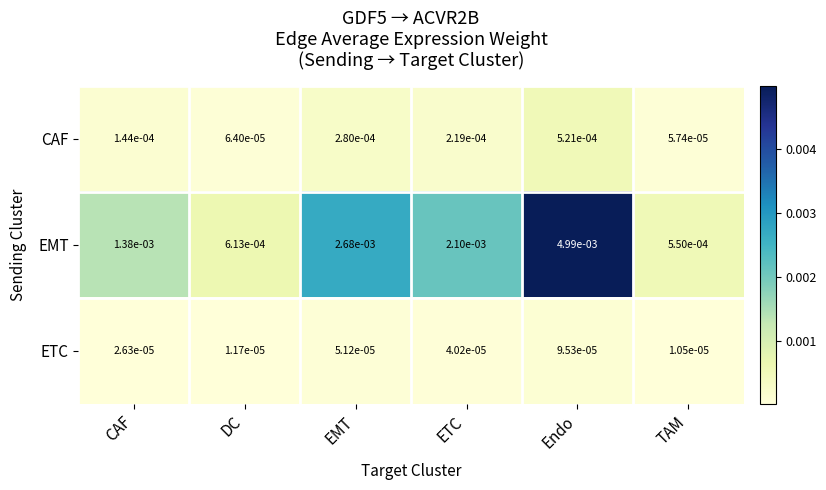

Rank the series at ETC from lowest to highest value.

ETC, CAF, EMT